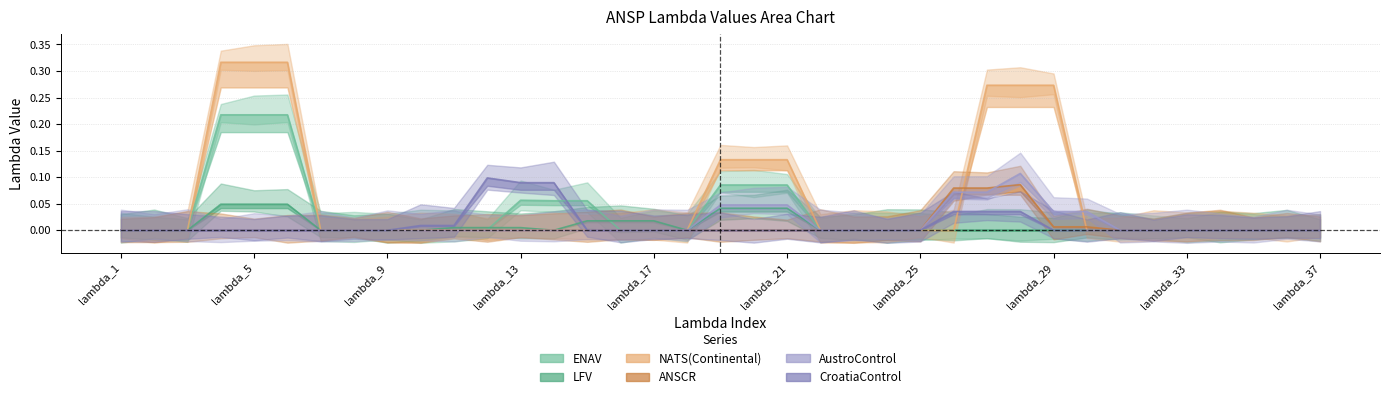

List the labels in order of ENAV value, smallest first.

lambda_1, lambda_2, lambda_3, lambda_4, lambda_6, lambda_7, lambda_8, lambda_9, lambda_10, lambda_11, lambda_13, lambda_15, lambda_16, lambda_17, lambda_18, lambda_19, lambda_21, lambda_22, lambda_23, lambda_24, lambda_25, lambda_26, lambda_27, lambda_28, lambda_29, lambda_30, lambda_31, lambda_32, lambda_33, lambda_34, lambda_35, lambda_36, lambda_37, lambda_12, lambda_14, lambda_20, lambda_5